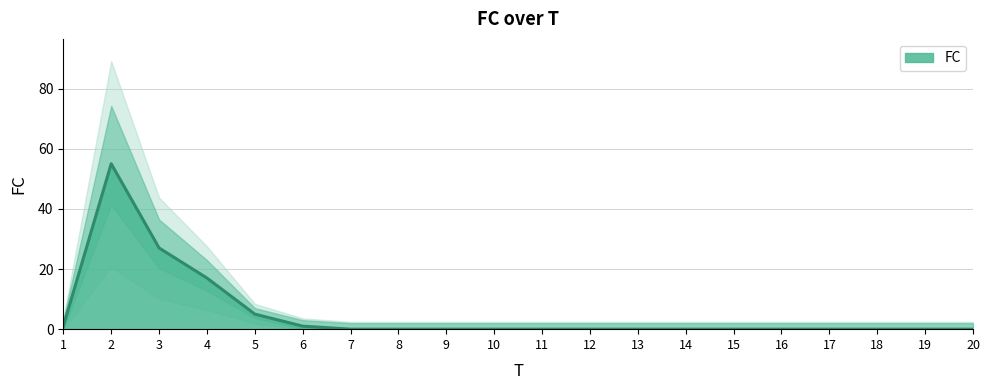

Which category has the lowest value across all series?

7